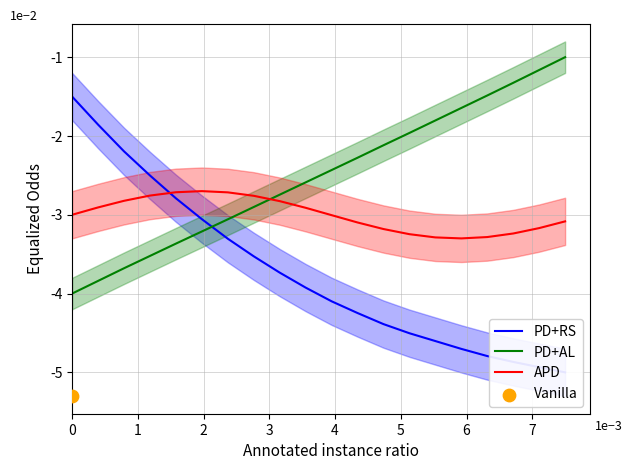

Which series has the widest spread of Y values?

PD+RS